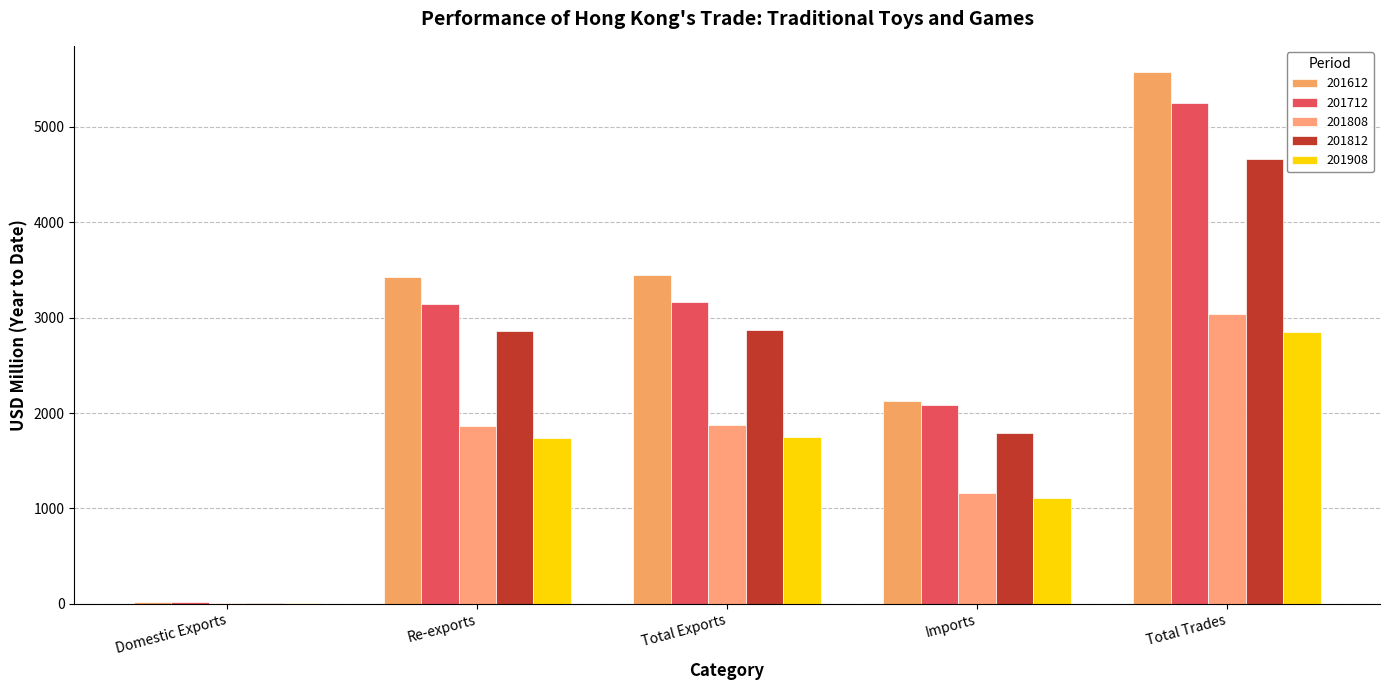

What is the value of the 201812 bar at the 5th from the left?

4659.4